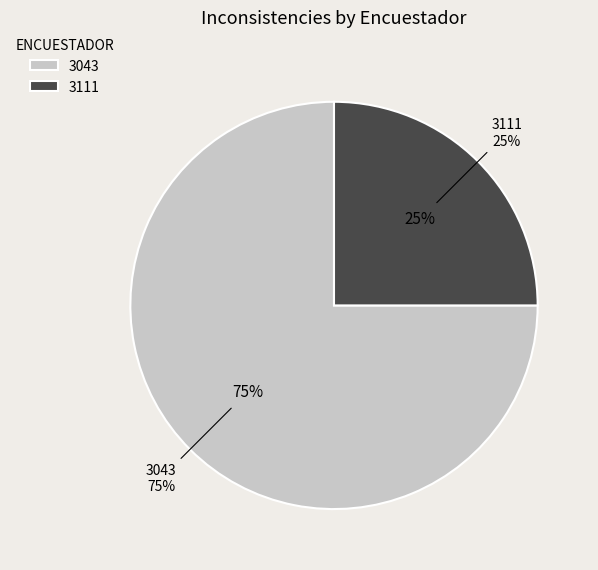

What percentage do 3111 and 3043 together represent?

100.0%